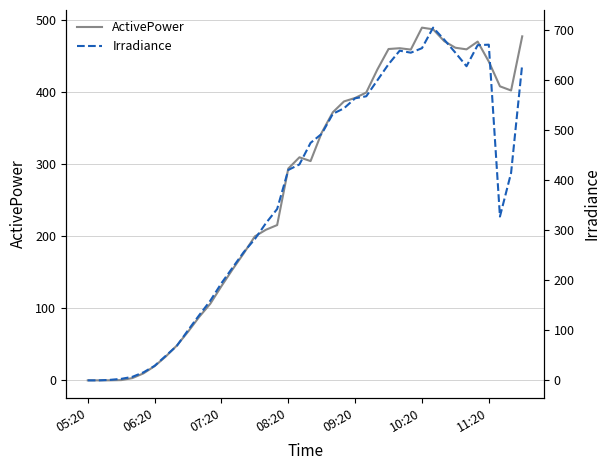

List the series in order of their peak value, highest first.

Irradiance, ActivePower